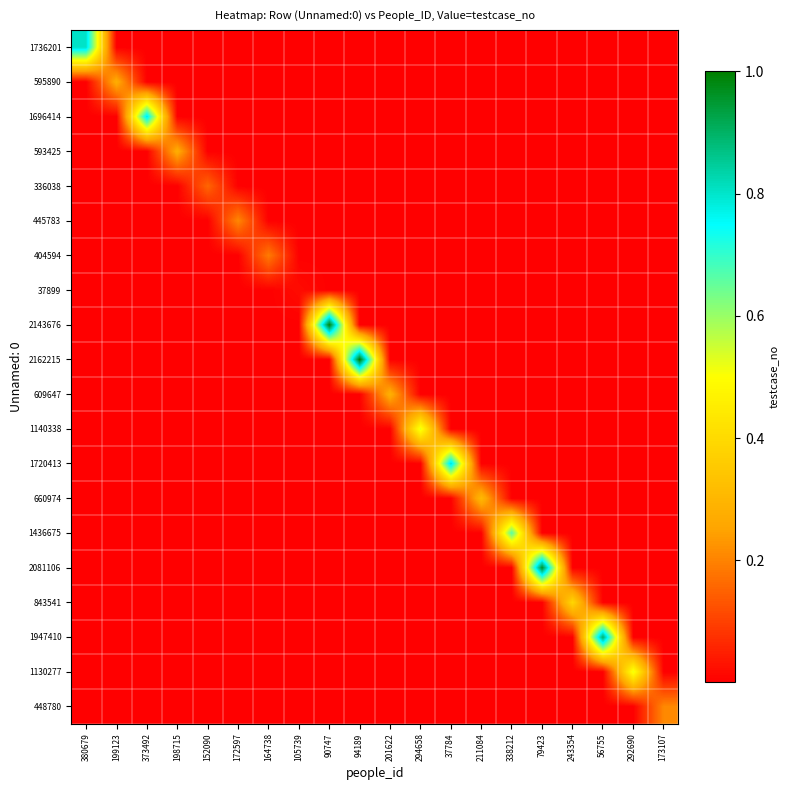

Rank the series by their maximum value, from lowest to highest.

37899, 336038, 404594, 445783, 448780, 593425, 595890, 609647, 660974, 843541, 1130277, 1140338, 1436675, 1696414, 1720413, 1736201, 1947410, 2081106, 2143676, 2162215